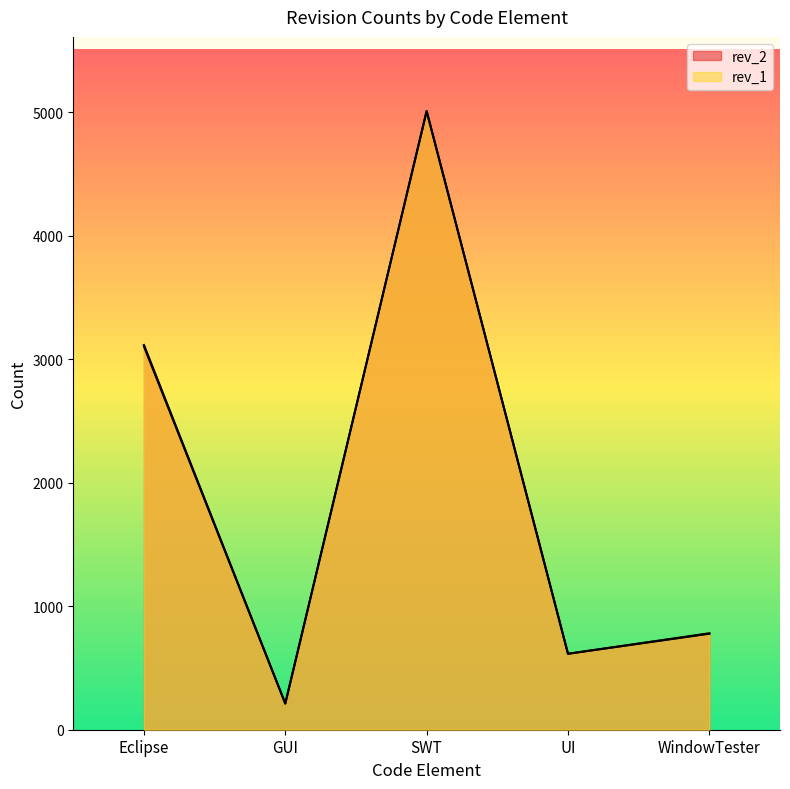

List the series in order of their overall mean, lowest first.

rev_1, rev_2